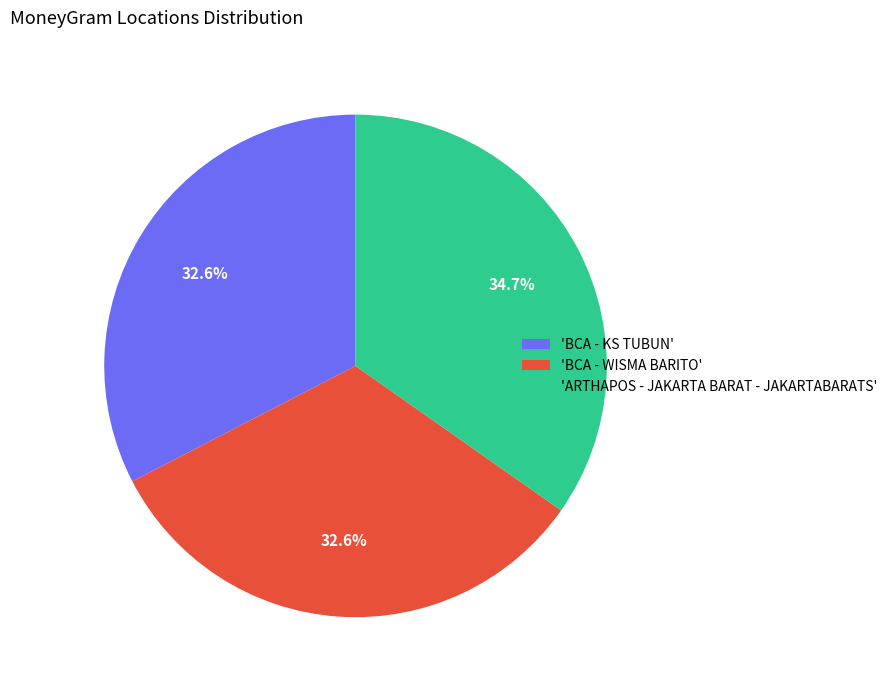

What portion of the pie excludes 'BCA - KS TUBUN'?

67.4%